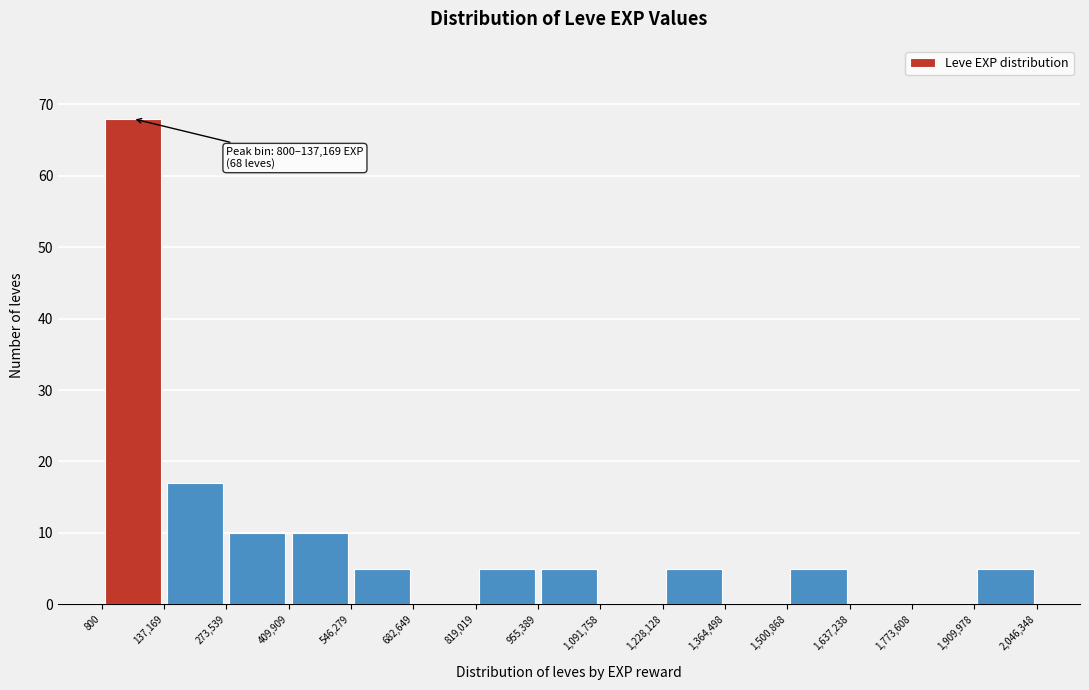

Over which range of the x-axis is the bar tallest?

800 to 137,169